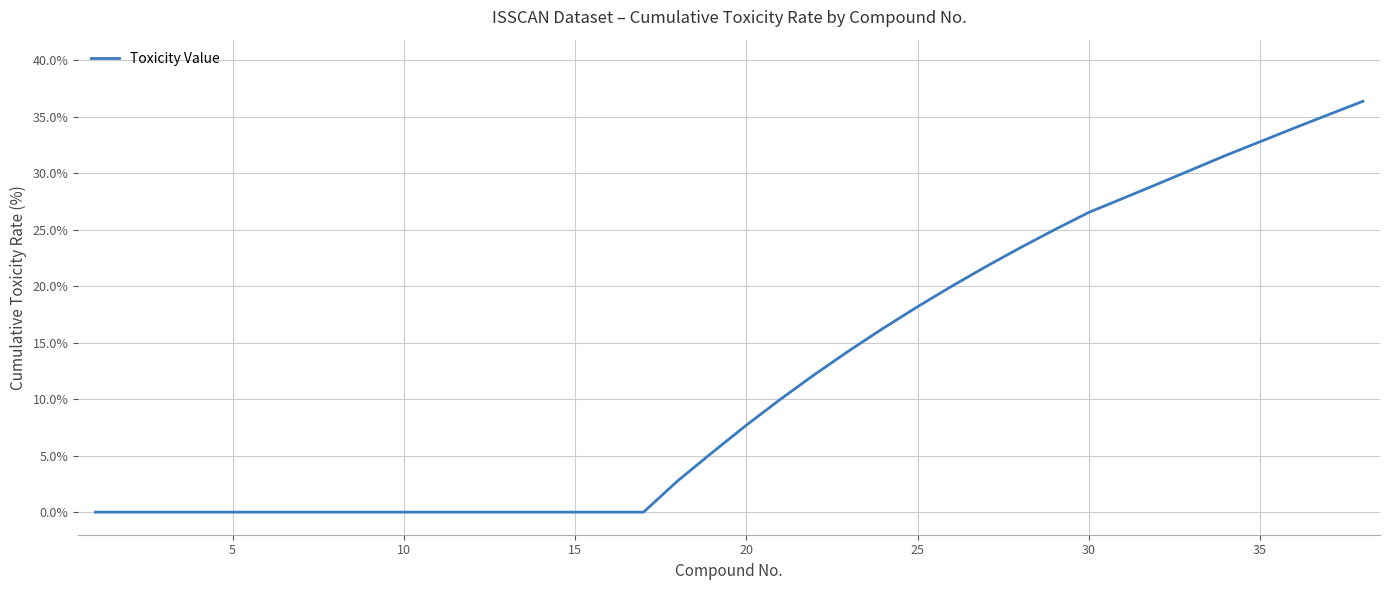

What is the maximum value shown in the chart?

36.4